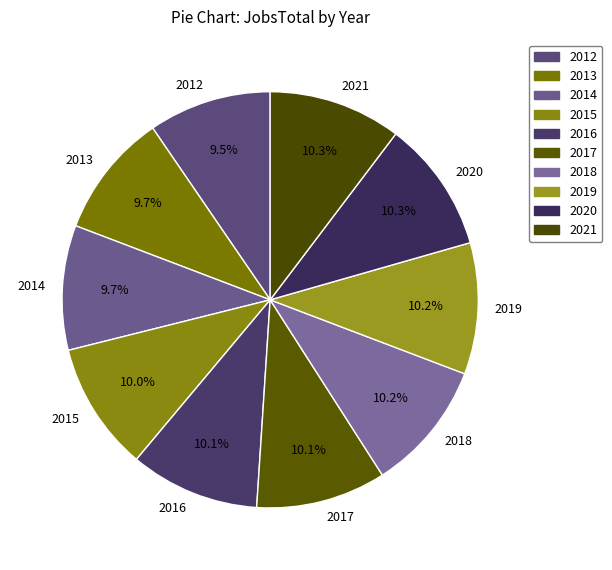

Does 2017 account for over 50% of the chart?

No